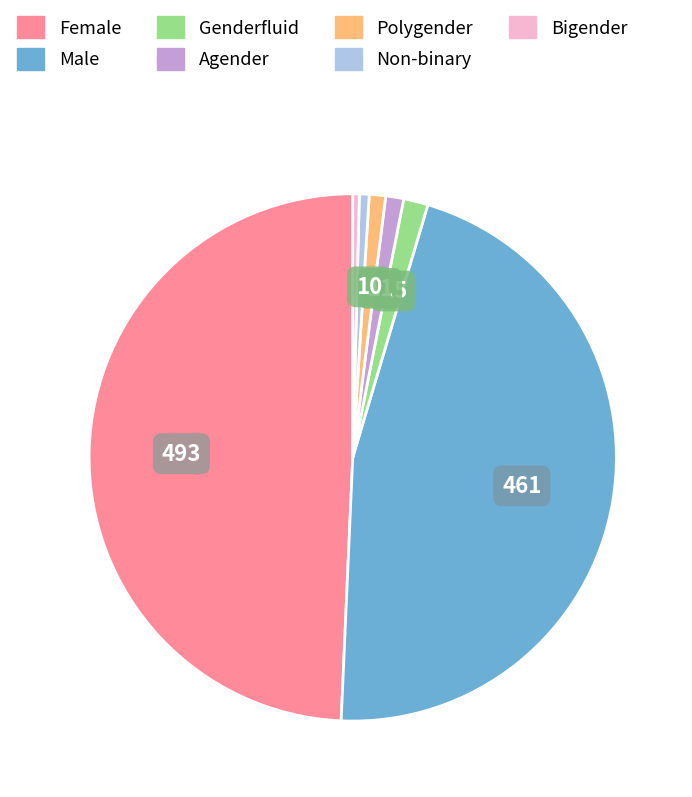

How many segments does this pie chart have?

7